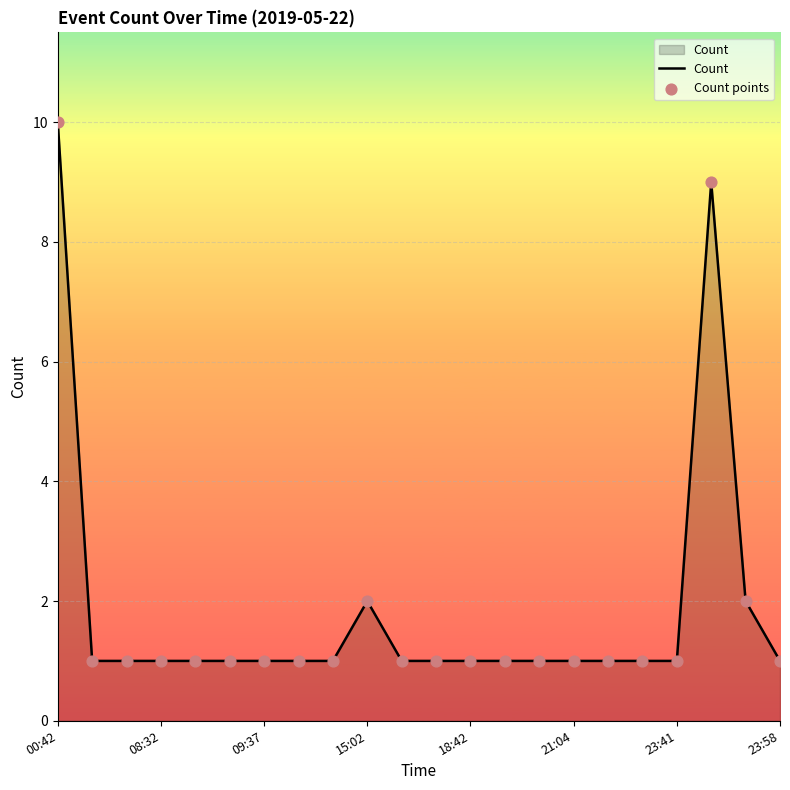

What is the greatest value displayed?

10